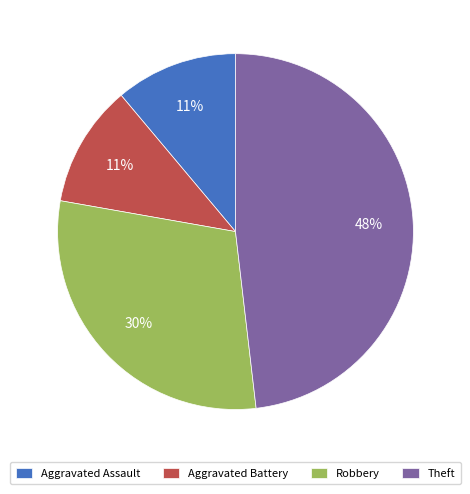

Which slice is the largest?

Theft